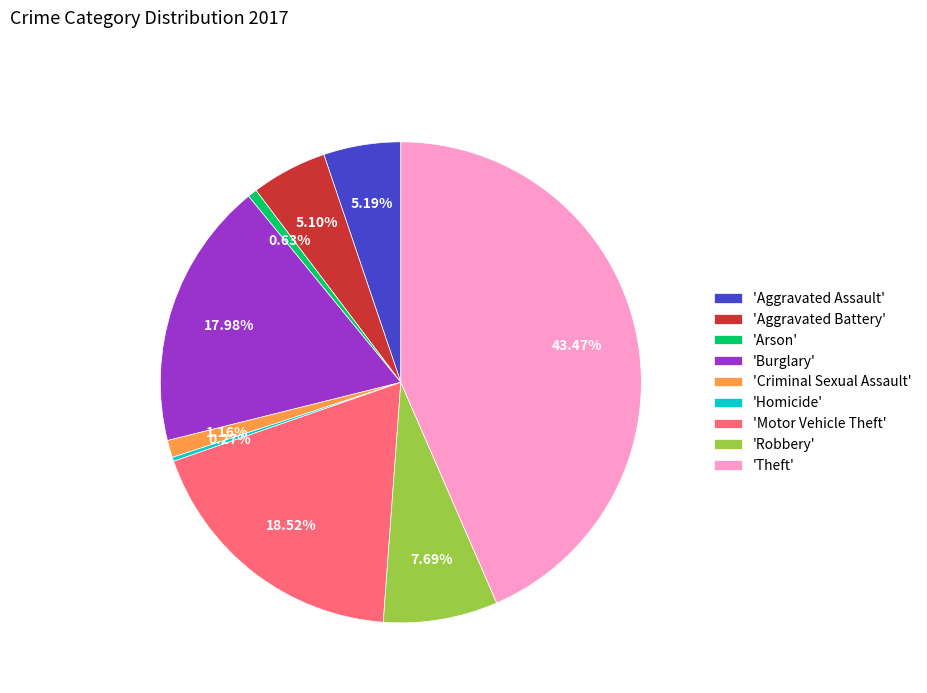

Do 'Robbery' and 'Arson' together represent more than half of the pie?

No